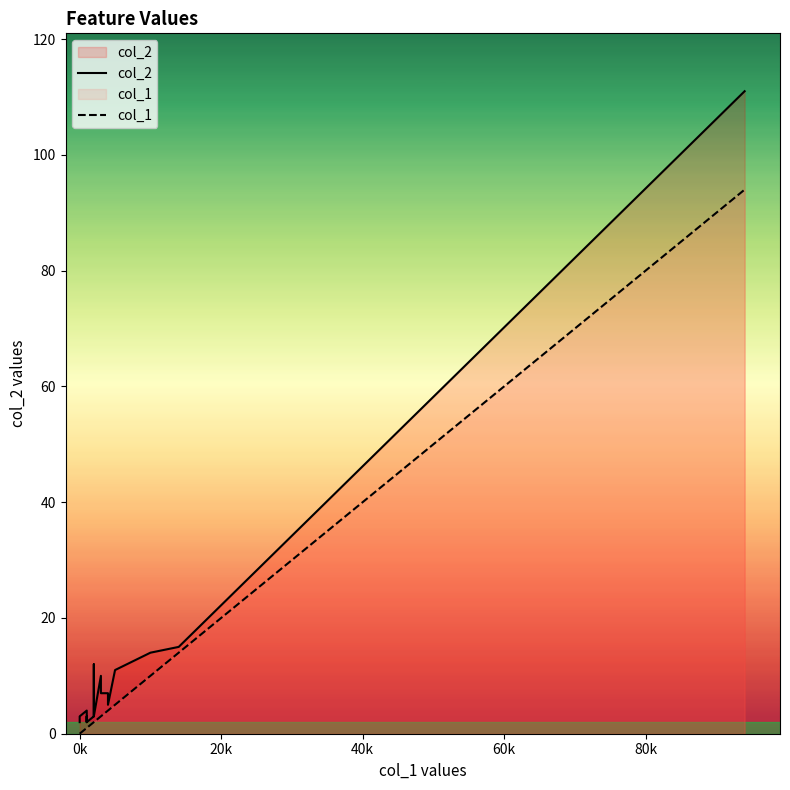

Which series has the widest spread of values?

col_2